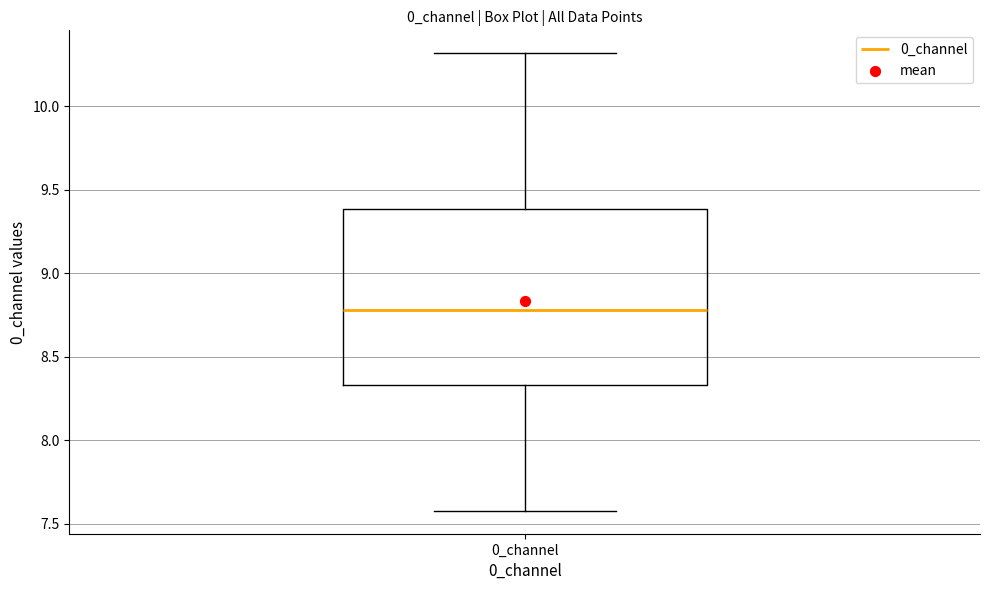

Where is the lower edge of the box for 0_channel on the y-axis? The values are not printed on the chart, so give them approximately, as read against the axis.

8.35